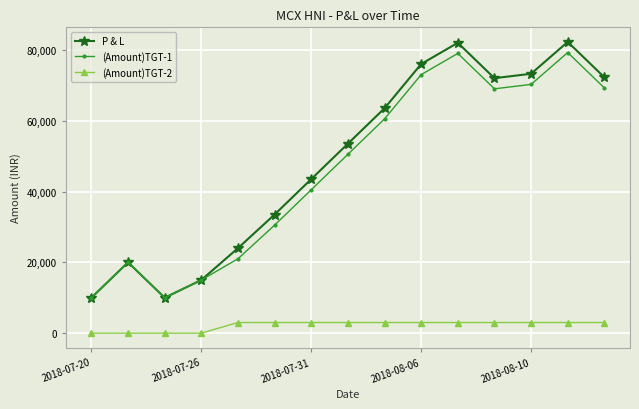

Which series has the widest spread of values?

P & L